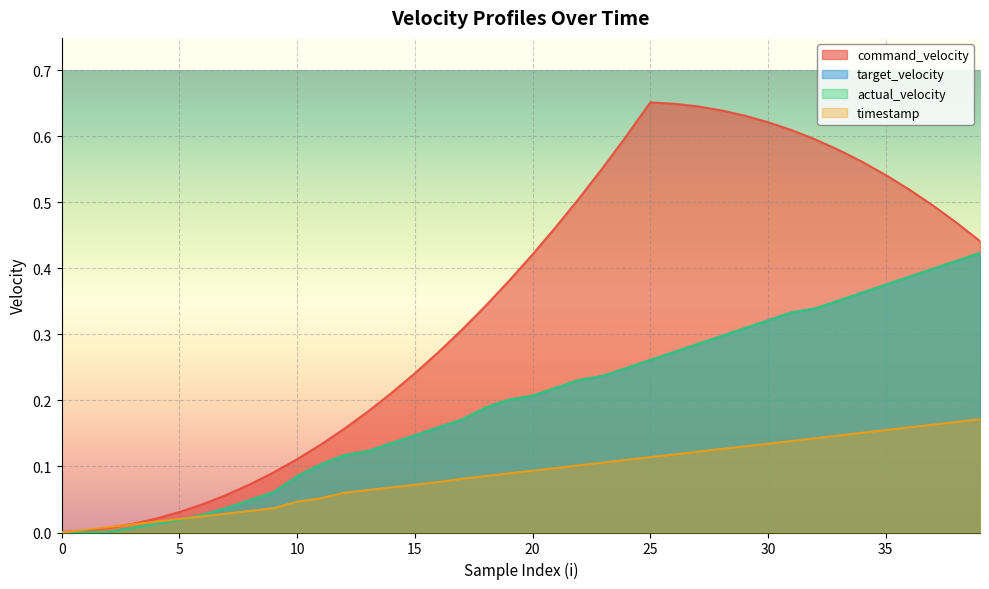

The target_velocity series shows 0.6 at 37. True or false?

False